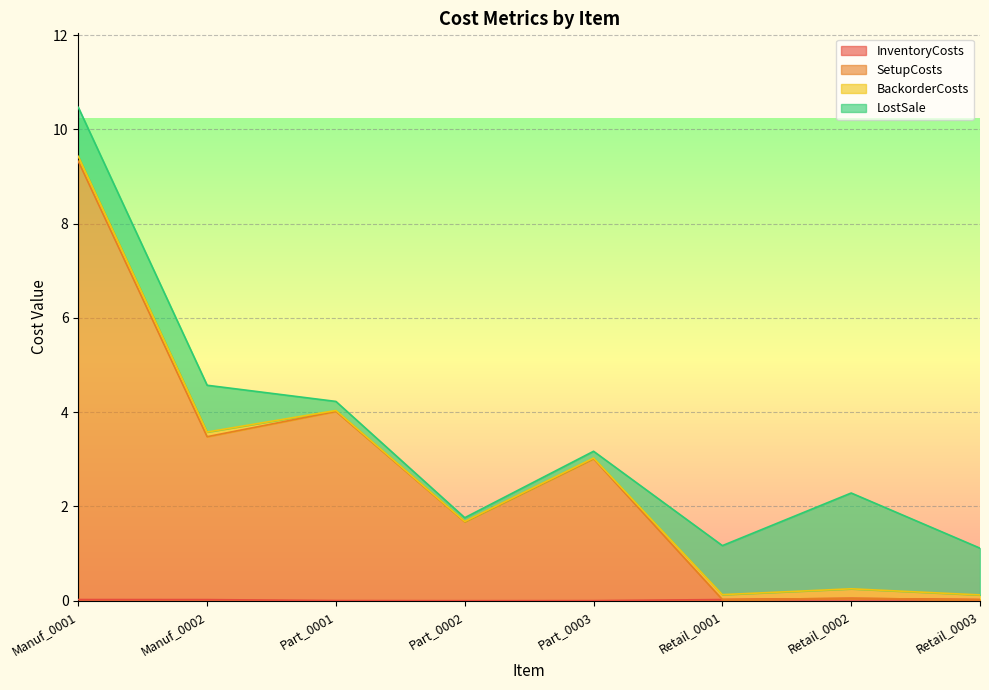

True or false: InventoryCosts has more than 0 points higher than both neighbors.

True